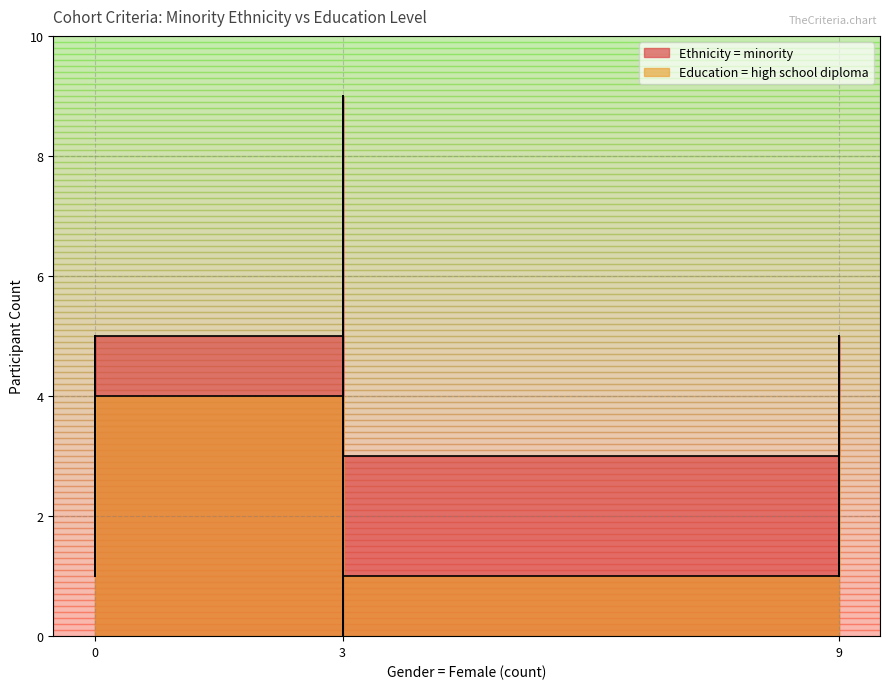

Read the Education = high school diploma value at 9.

1